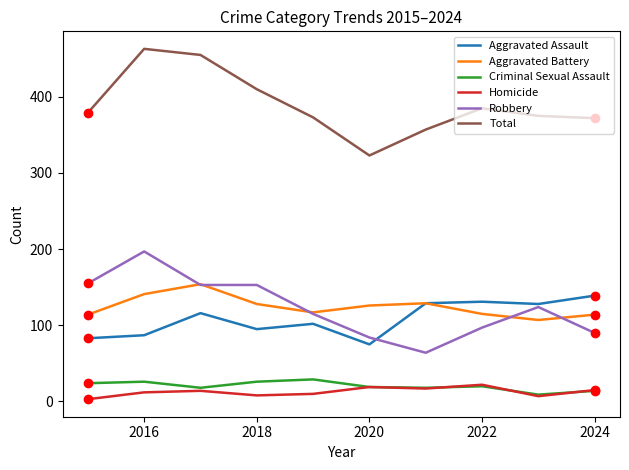

True or false: Robbery and Criminal Sexual Assault cross at least once.

False